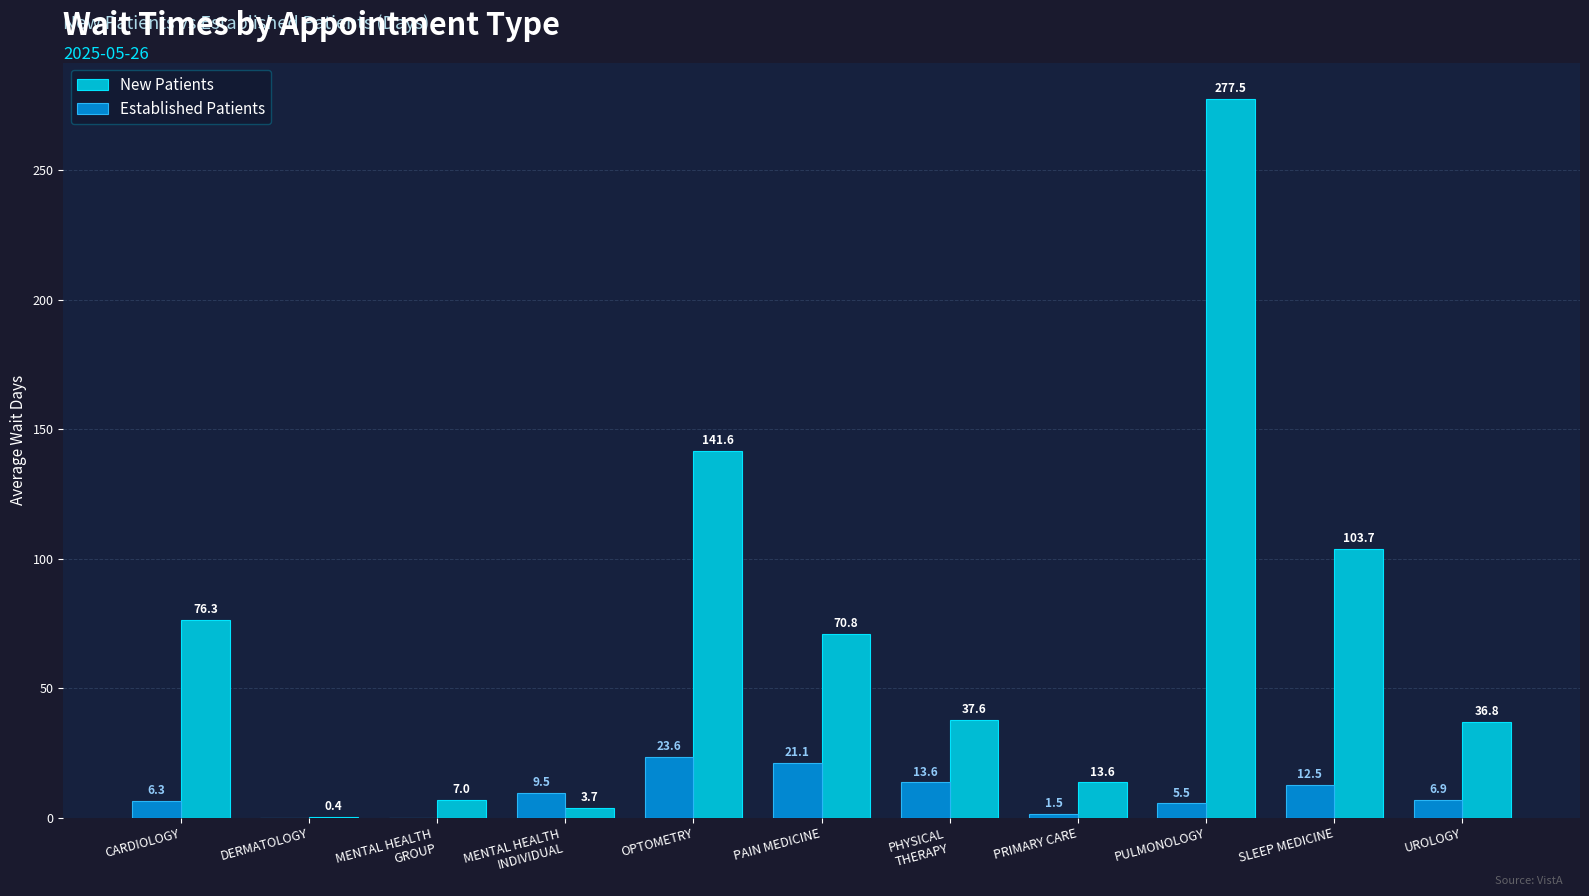

What is the total value across all series at SLEEP MEDICINE?

116.2